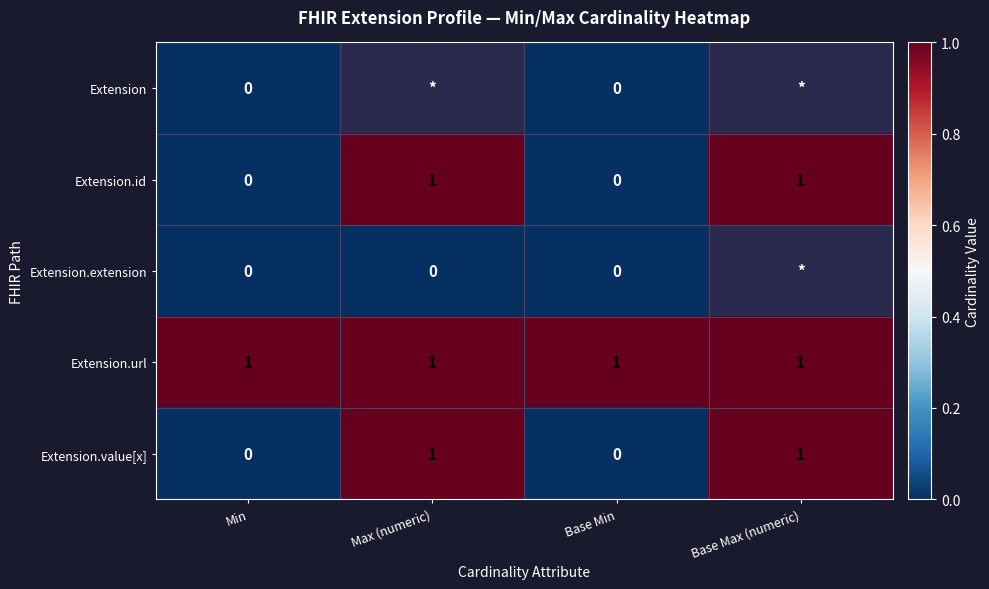

The Extension.id series shows 1 at Base Max (numeric). True or false?

True